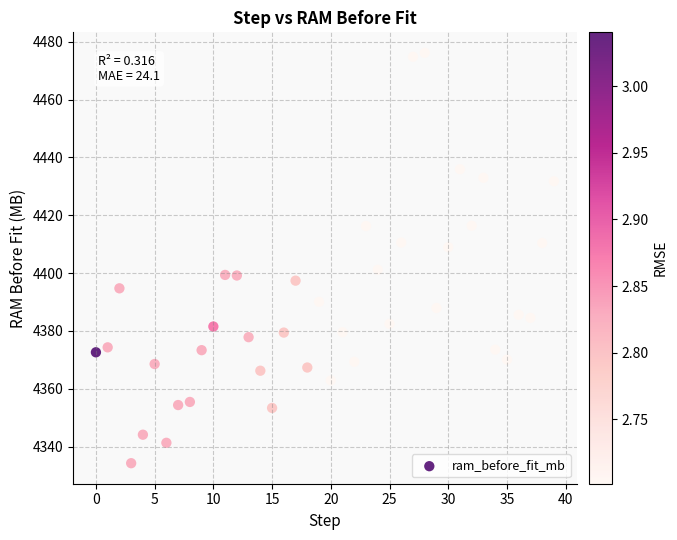

What is the range of Y values (max minus min)?

141.8